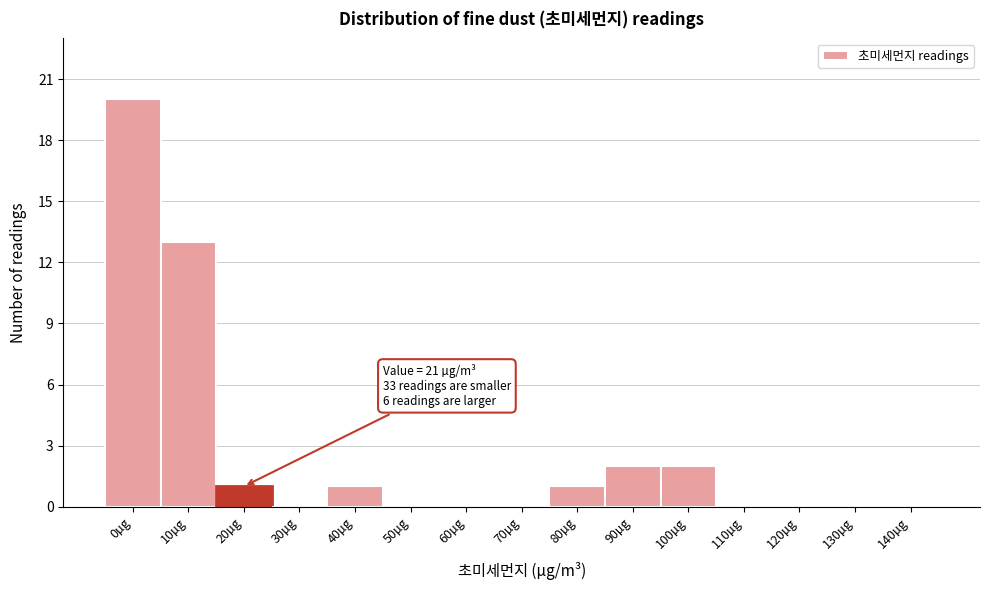

Reading left to right, what are all the values shown in this chart?

0µg=20	10µg=13	20µg=1	30µg=0	40µg=1	50µg=0	60µg=0	70µg=0	80µg=1	90µg=2	100µg=2	110µg=0	120µg=0	130µg=0	140µg=0